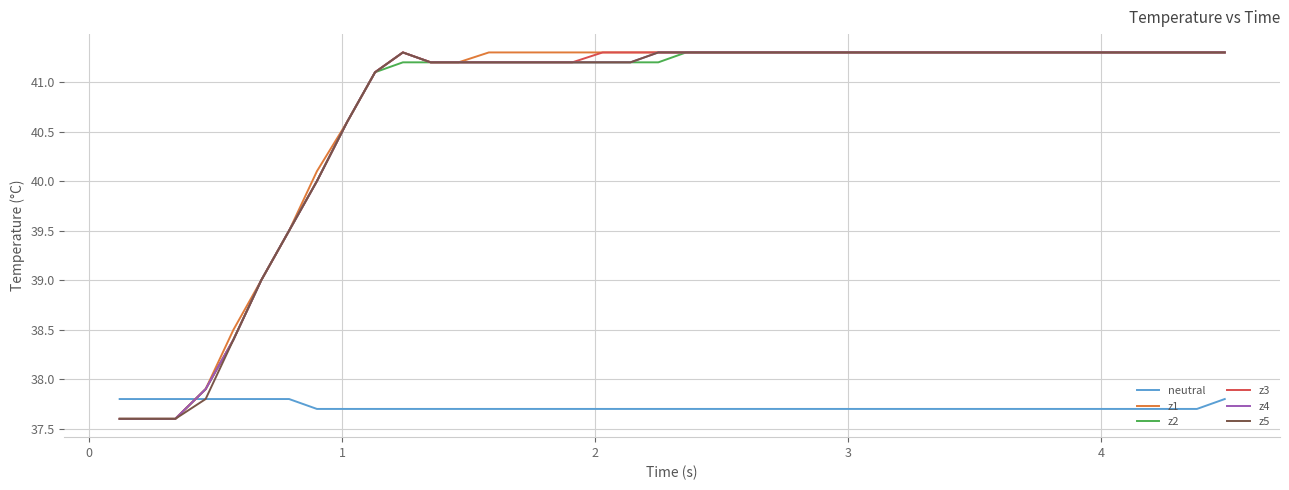

After their last crossing, which series has the higher values: z4 or neutral?

z4